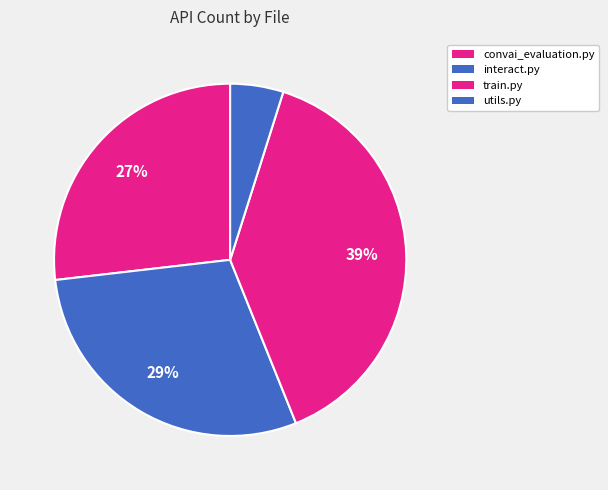

Does convai_evaluation.py represent more than half of the total?

No